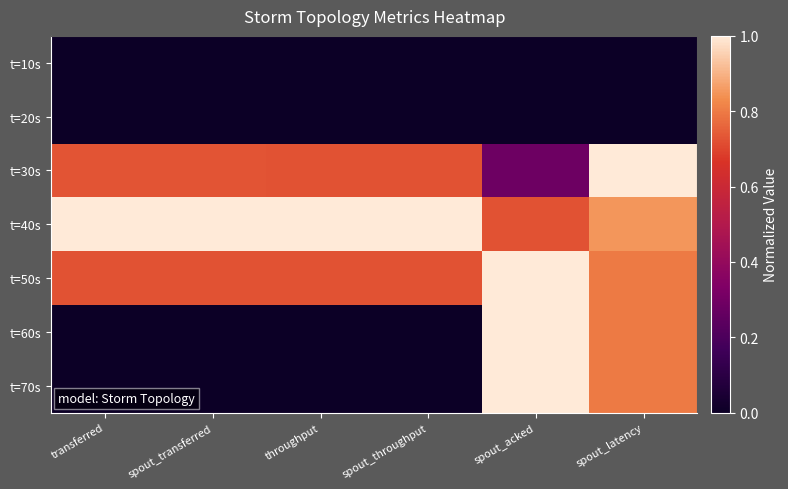

Reading right to left, extract all data points from this chart.

t=10s: spout_latency=0.0	spout_acked=0.0	spout_throughput=0.0	throughput=0.0	spout_transferred=0.0	transferred=0.0
t=20s: spout_latency=0.0	spout_acked=0.0	spout_throughput=0.0	throughput=0.0	spout_transferred=0.0	transferred=0.0
t=30s: spout_latency=1.0	spout_acked=0.3	spout_throughput=0.7	throughput=0.7	spout_transferred=0.7	transferred=0.7
t=40s: spout_latency=0.8	spout_acked=0.7	spout_throughput=1.0	throughput=1.0	spout_transferred=1.0	transferred=1.0
t=50s: spout_latency=0.8	spout_acked=1.0	spout_throughput=0.7	throughput=0.7	spout_transferred=0.7	transferred=0.7
t=60s: spout_latency=0.8	spout_acked=1.0	spout_throughput=0.0	throughput=0.0	spout_transferred=0.0	transferred=0.0
t=70s: spout_latency=0.8	spout_acked=1.0	spout_throughput=0.0	throughput=0.0	spout_transferred=0.0	transferred=0.0